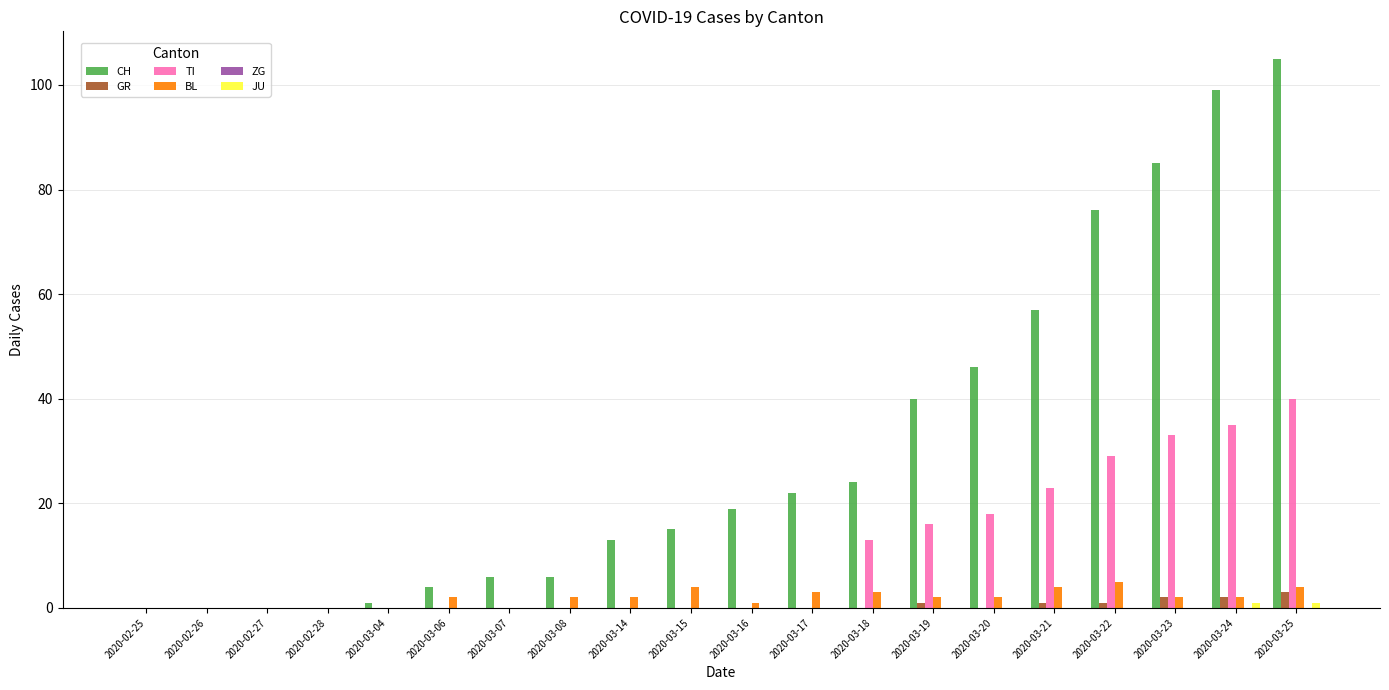

Is it true that TI equals 6 at 2020-03-20?

False